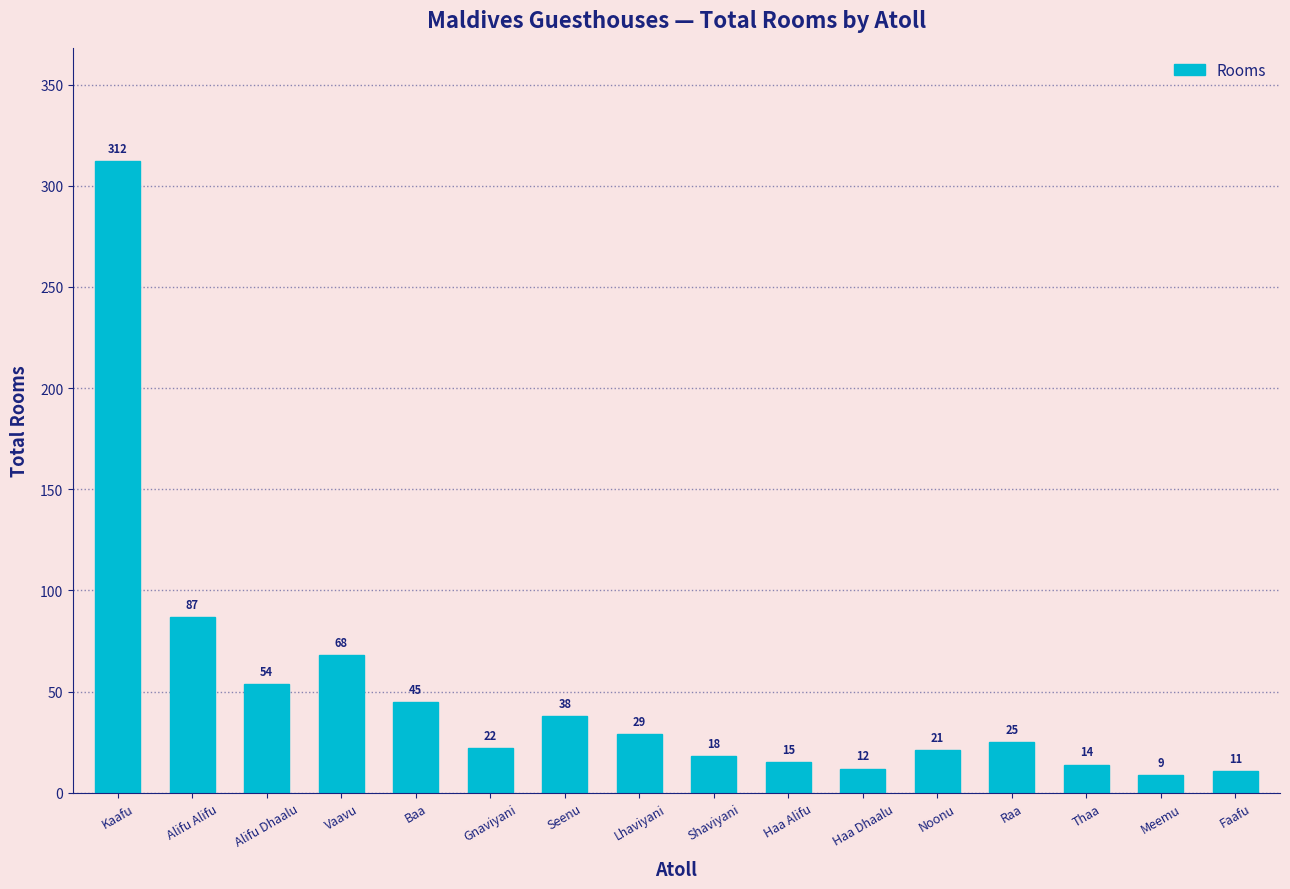

Count the number of categories in the chart.

16